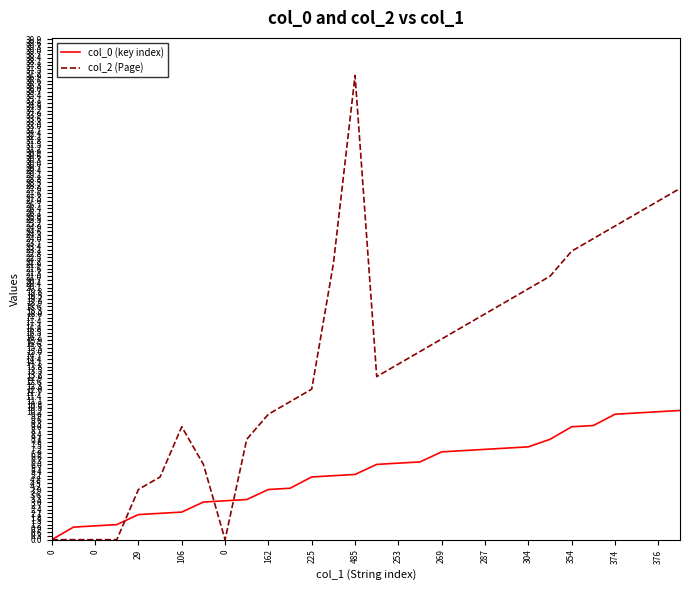

Which series has the widest spread of values?

col_2 (Page)